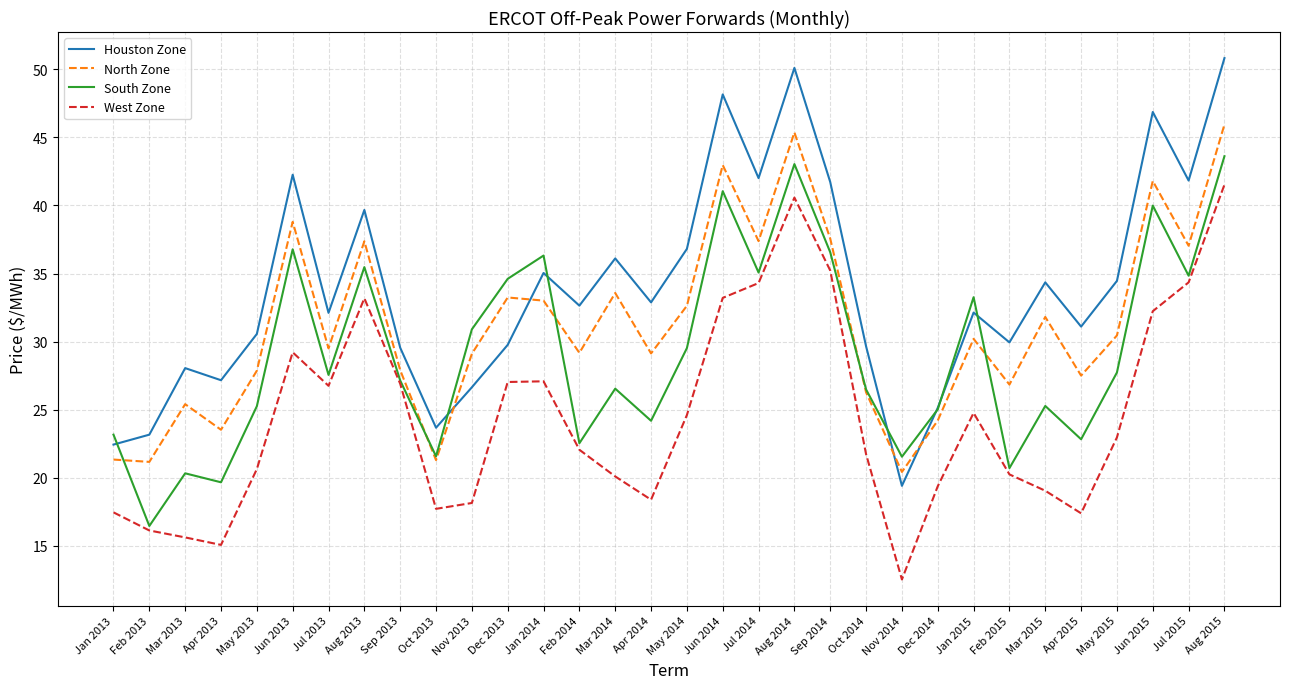

Which category has the lowest value in the West Zone series?

Nov 2014